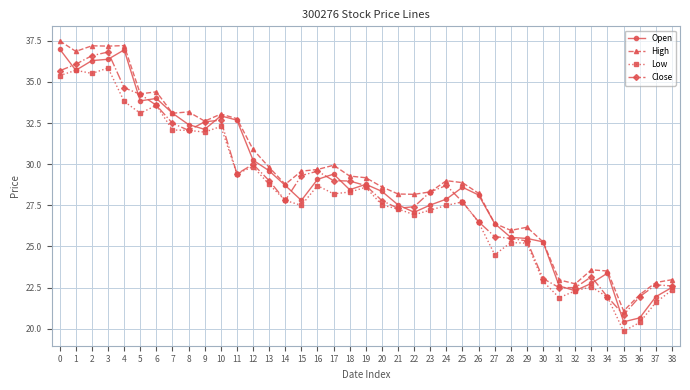

What is the lowest value of the Open series?

20.4